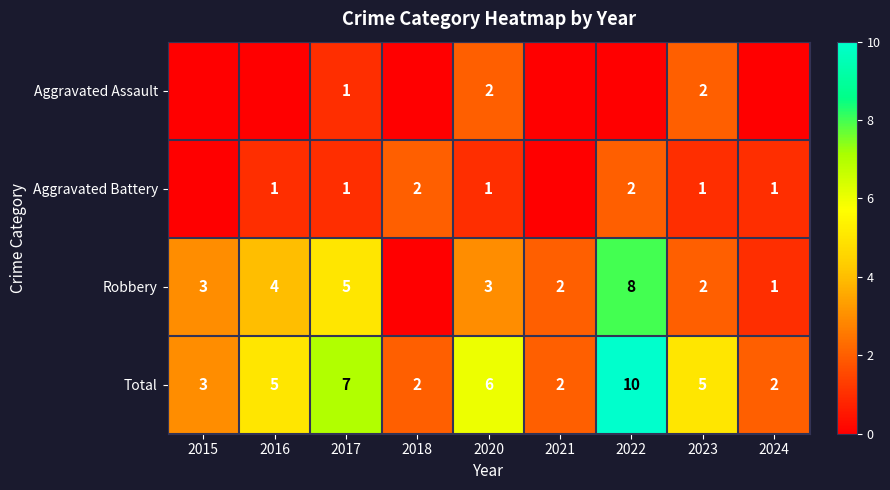

Which category has the highest value in the Aggravated Assault series?

2020